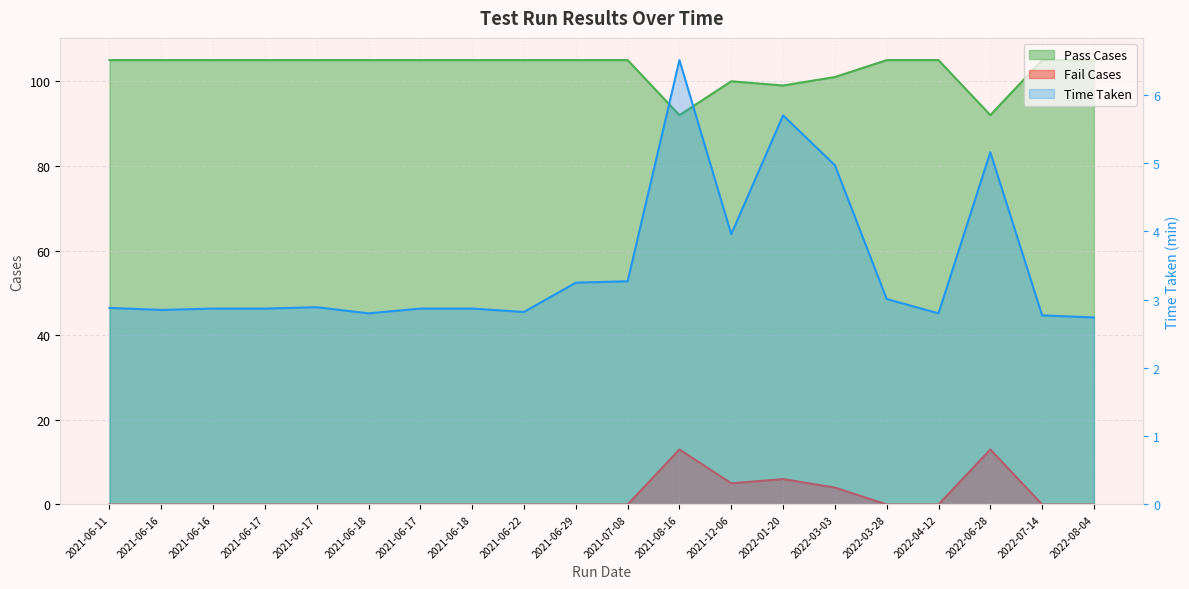

The value at 2021-06-18 is 4.8. True or false?

False